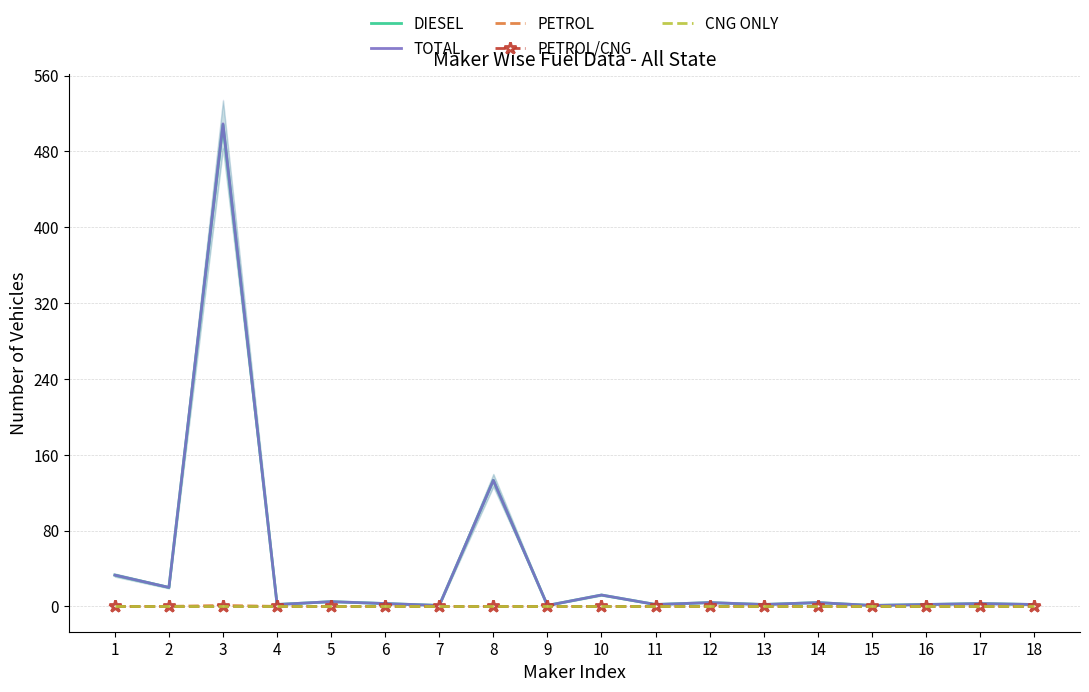

How many lines are shown in the chart?

5